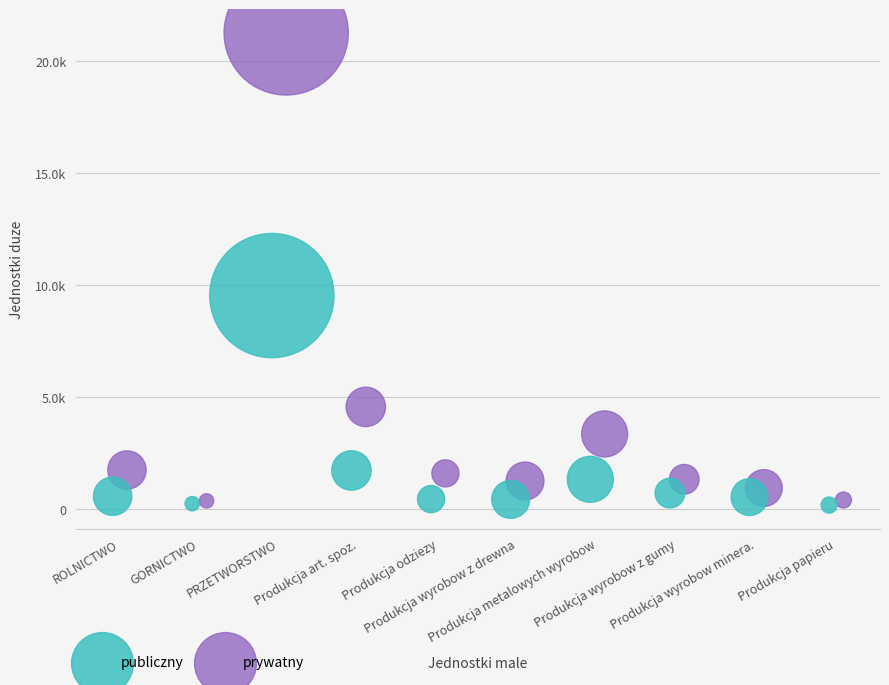

Which series contains the highest Y value?

prywatny